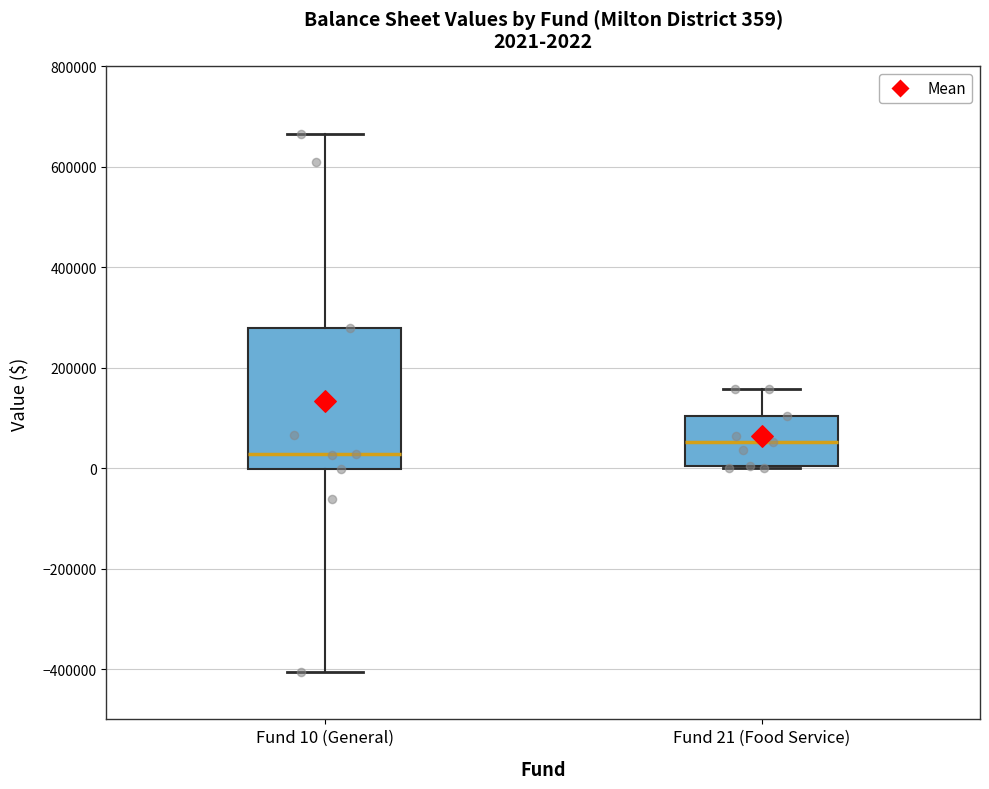

Which box has the highest median line?

Fund 21 (Food Service)